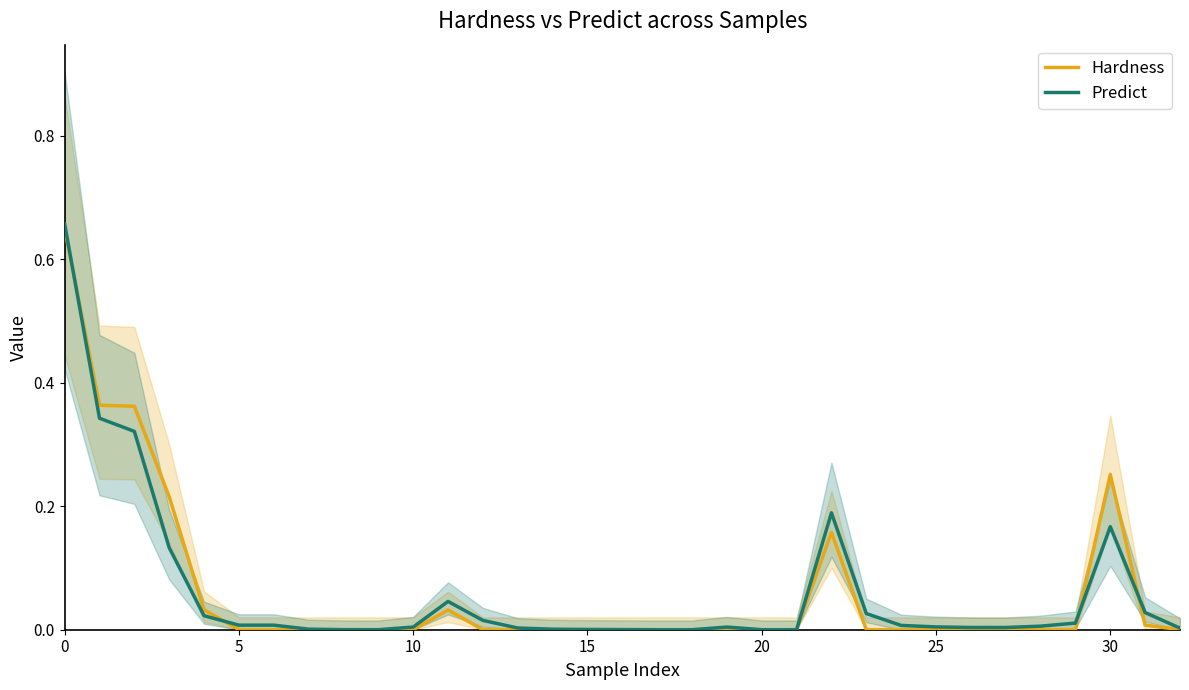

Which series has the largest total across all categories?

Hardness